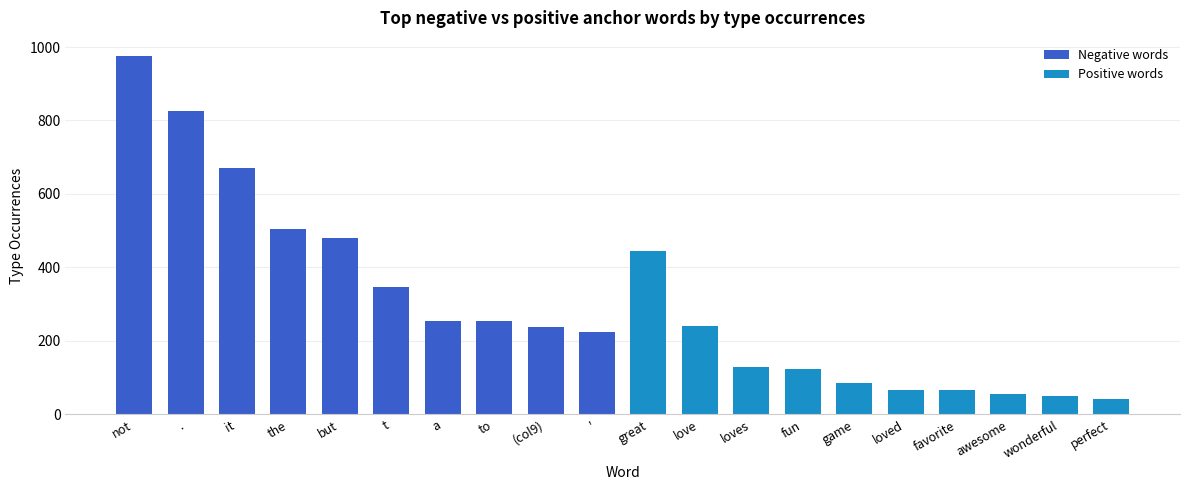

What is the average value of the Positive words series?

131